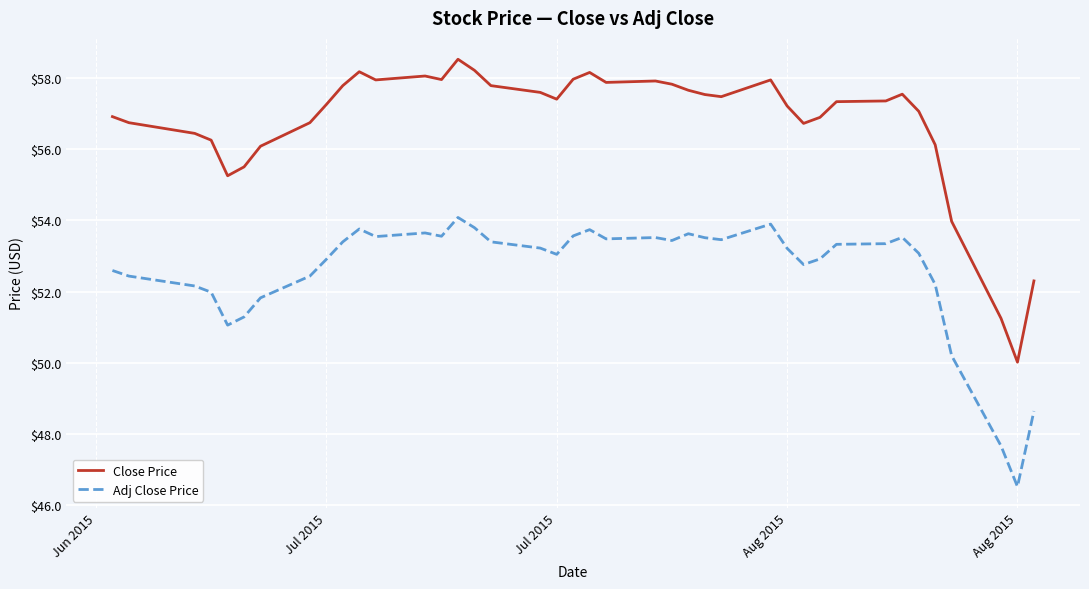

List the series in order of their peak value, lowest first.

Adj Close Price, Close Price